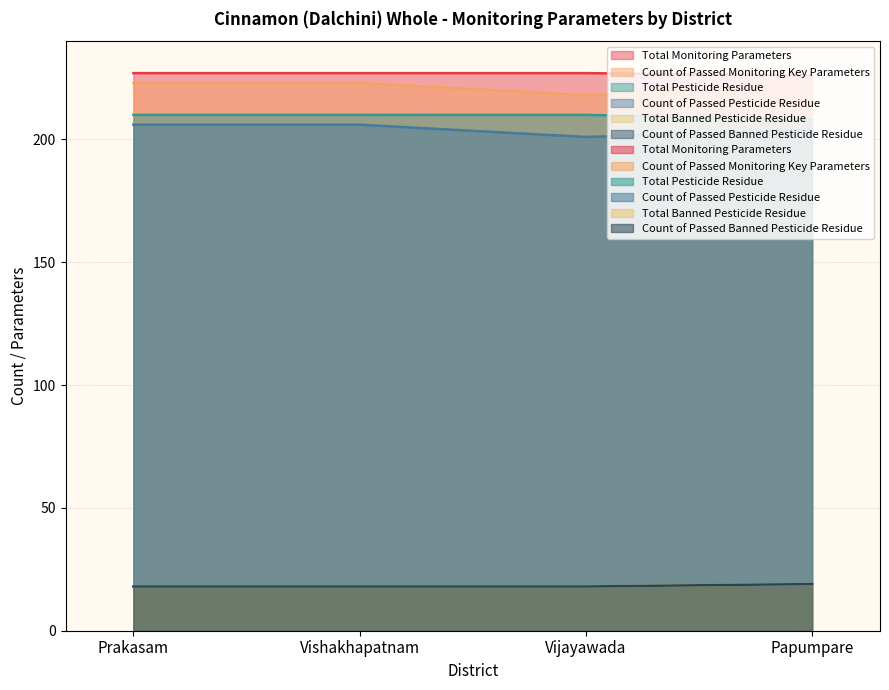

What is the value of the Total Monitoring Parameters point at the 4th from the left?

226